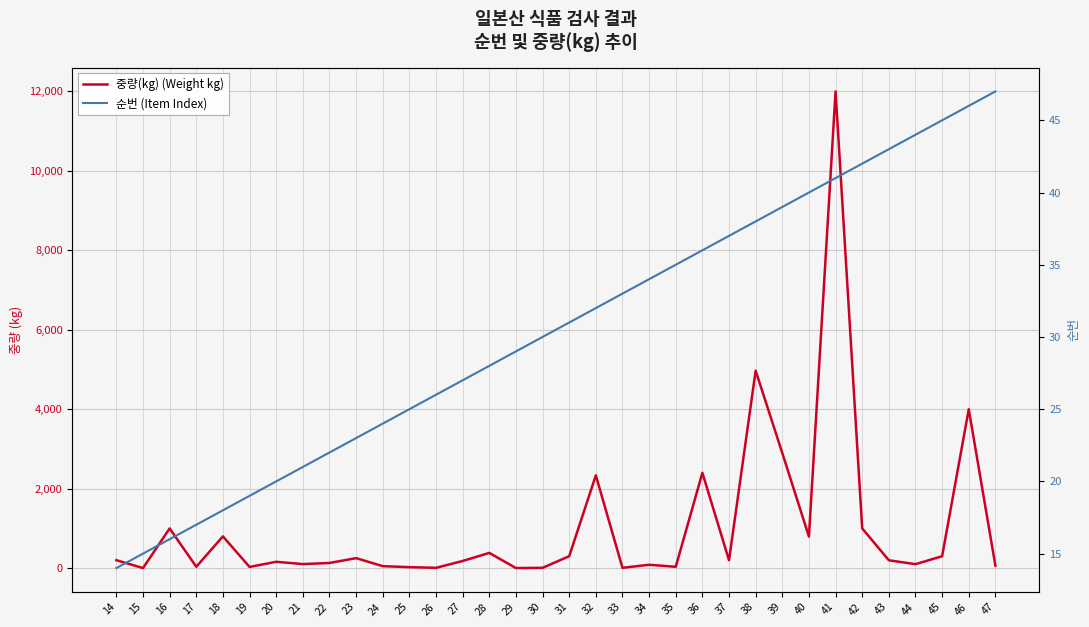

What is the value of the 중량(kg) (Weight kg) point at the 5th from the left?

800